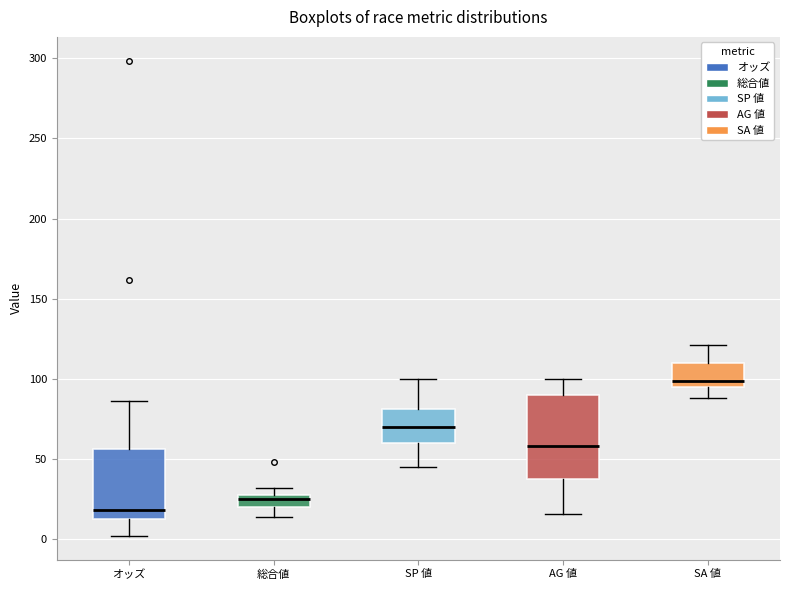

Which box's median line is the lowest?

オッズ